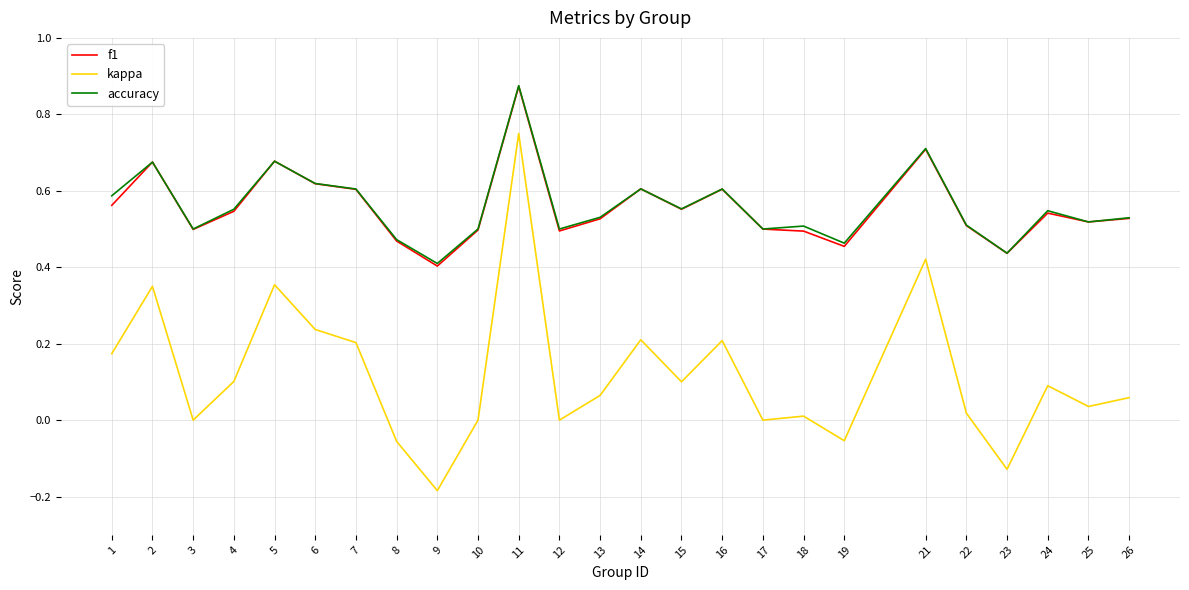

What is the sum of all accuracy values?

14.0